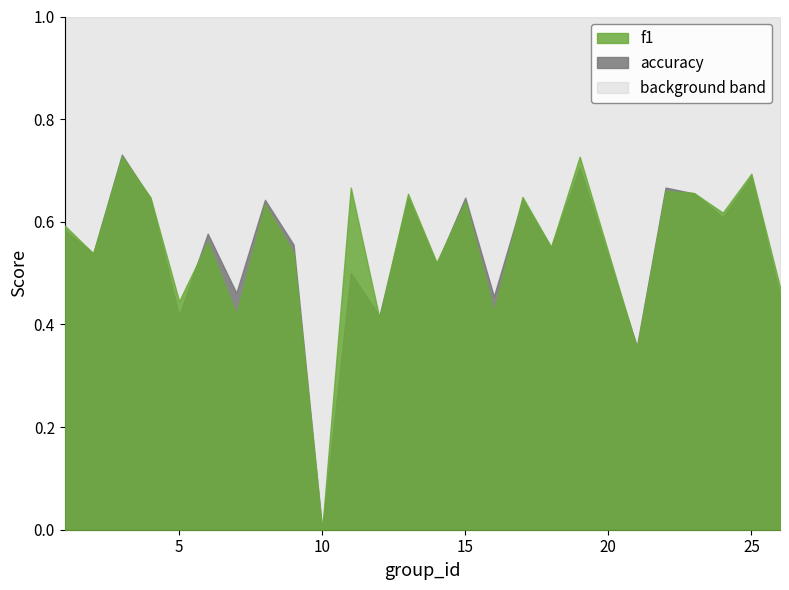

Which series has the largest total across all categories?

f1